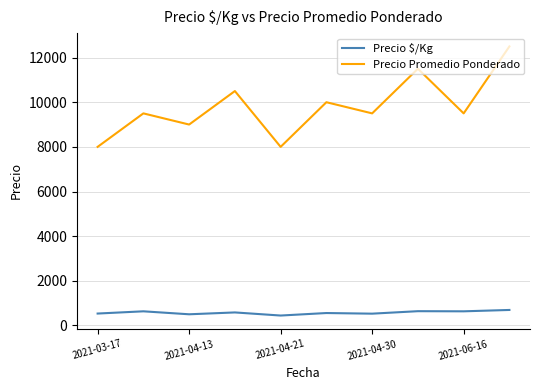

Which series has the largest range (max minus min)?

Precio Promedio Ponderado